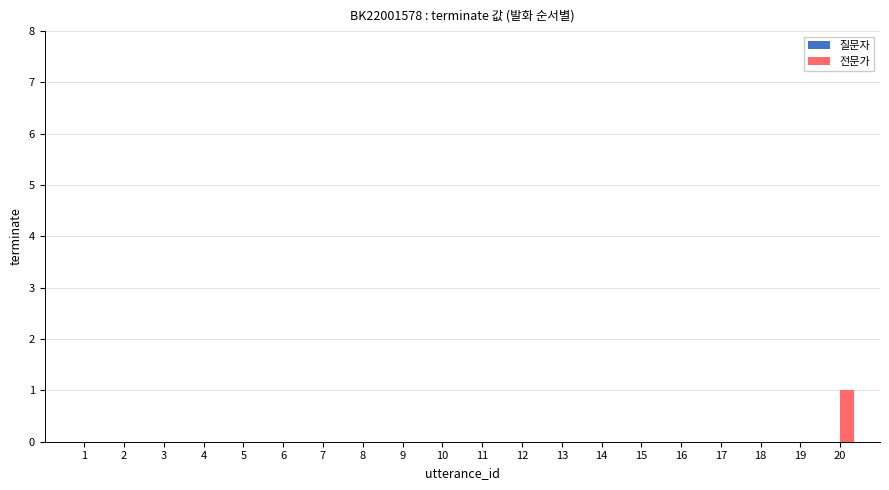

Between 8 and 20, which is larger?

20